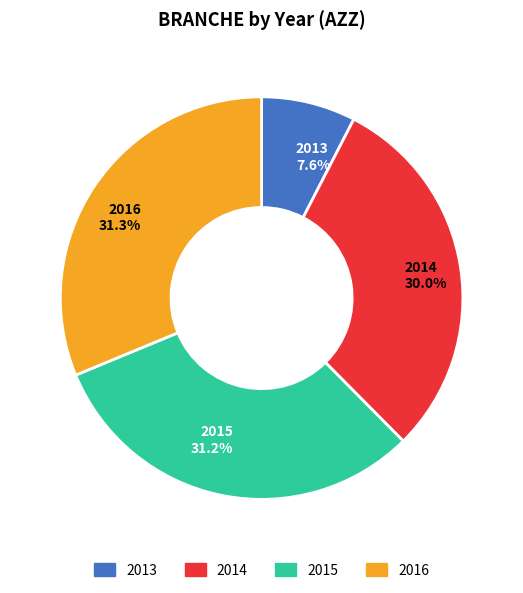

What is the smallest slice in the pie chart?

2013